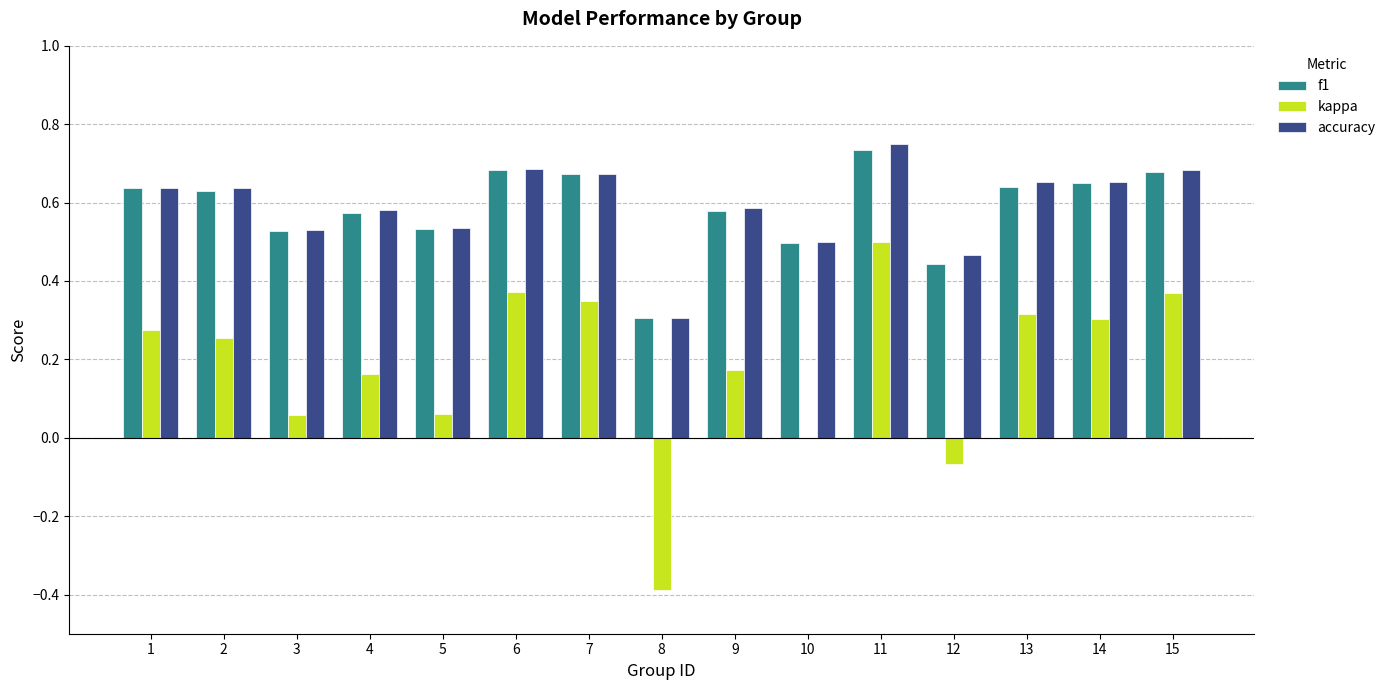

Which category has the highest value across all series?

11